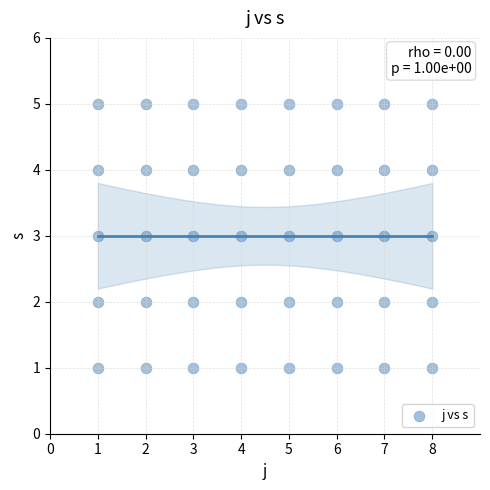

What is the range of Y values (max minus min)?

4